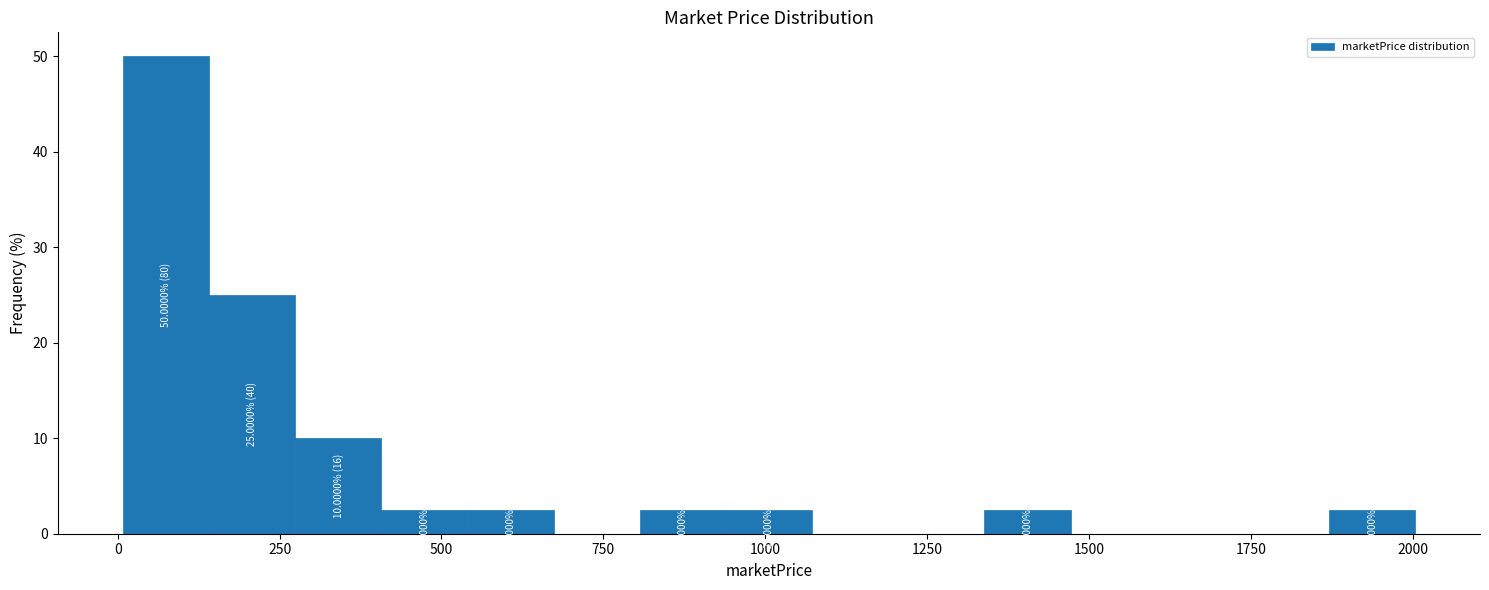

Around what value on the x-axis is the tallest bar? Give the approximate position of its centre, as read against the axis.

50